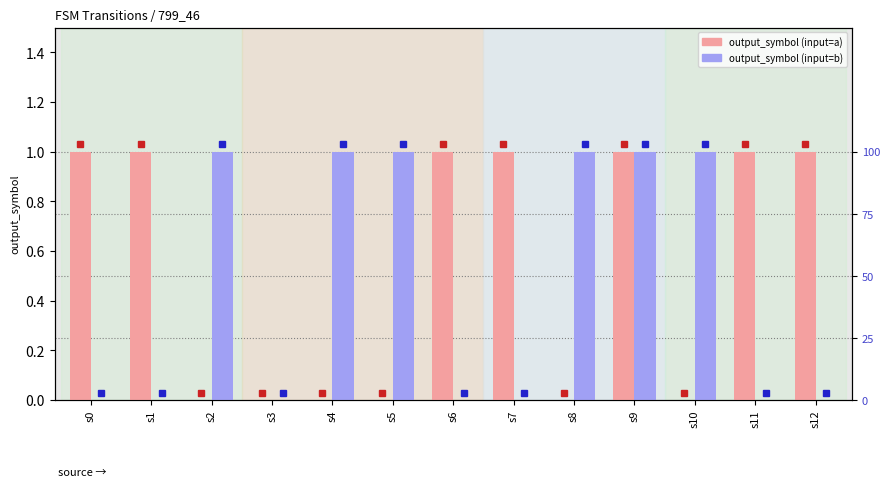

The value of output_symbol (input=b) at s6 is 0. True or false?

False